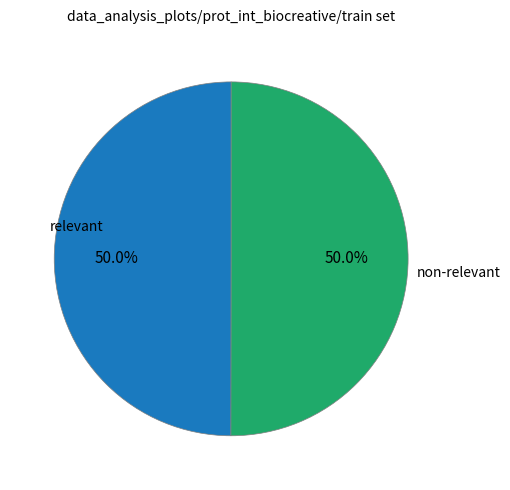

How many segments does this pie chart have?

2